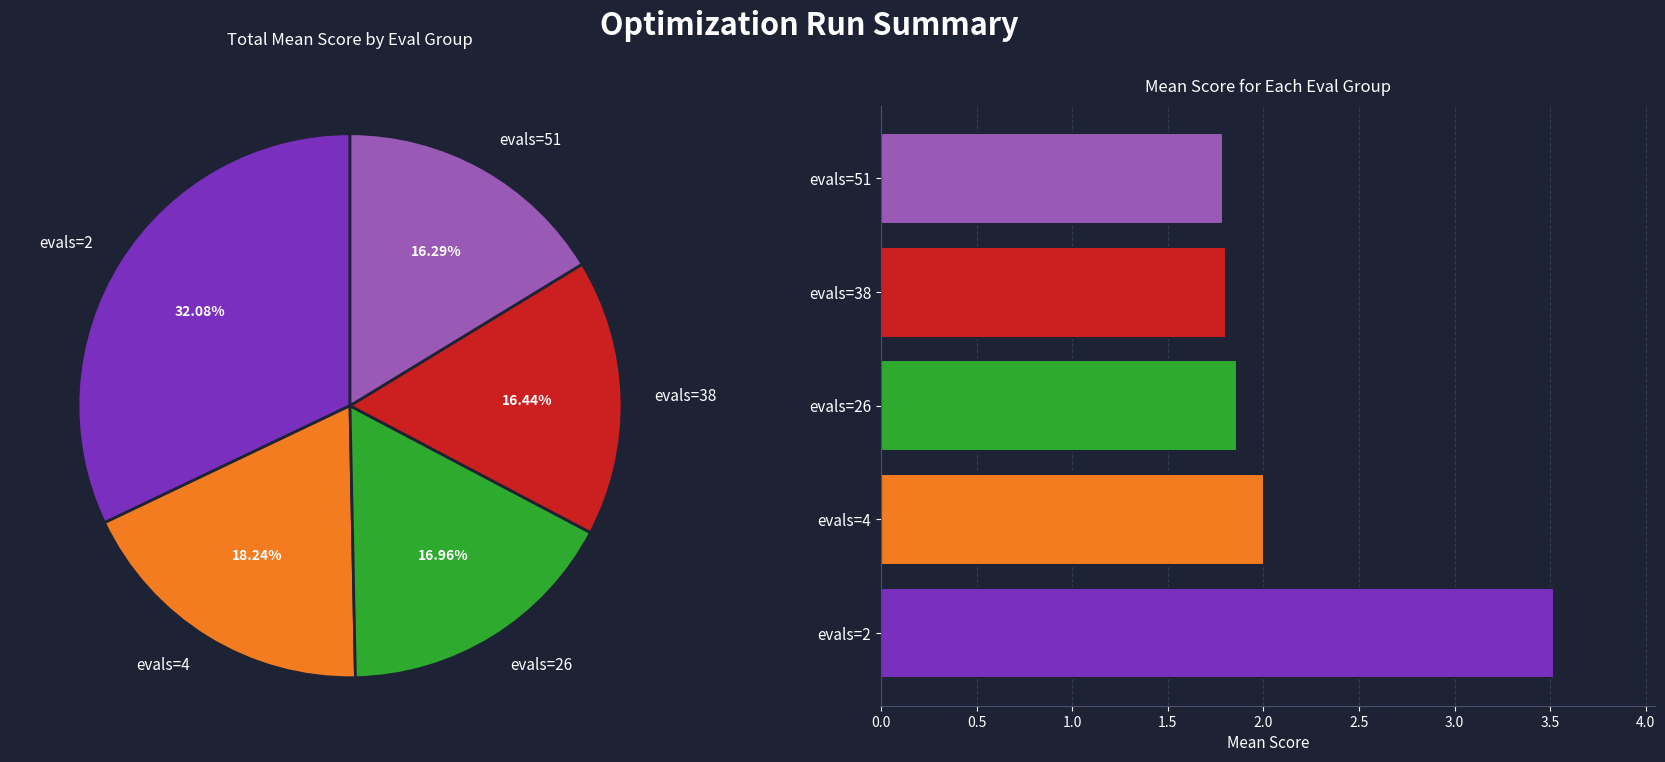

To the nearest percent, what is the difference between the largest and smallest slice percentages?

16%